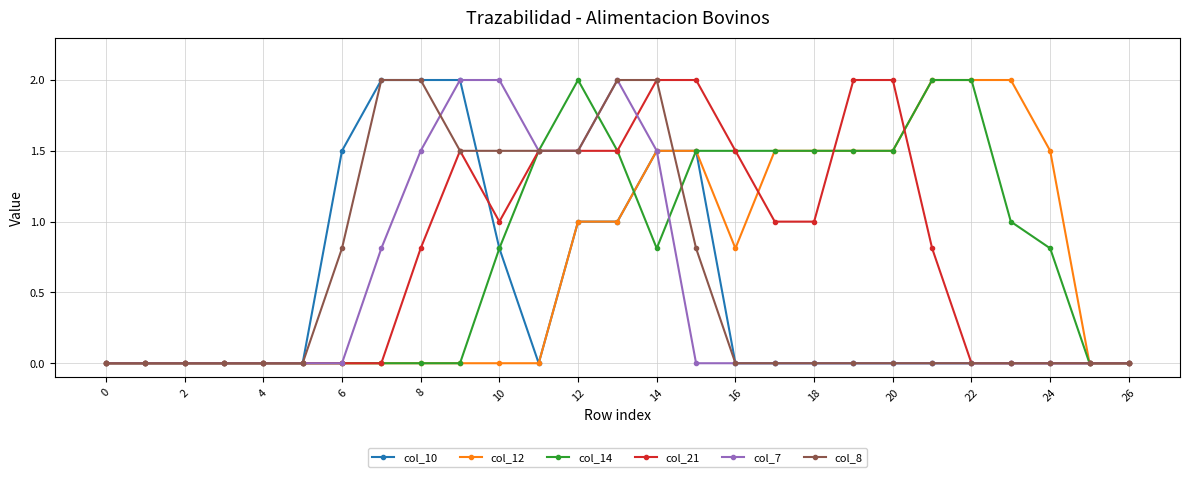

What is the value of the col_12 point at the 25th from the left?

1.5